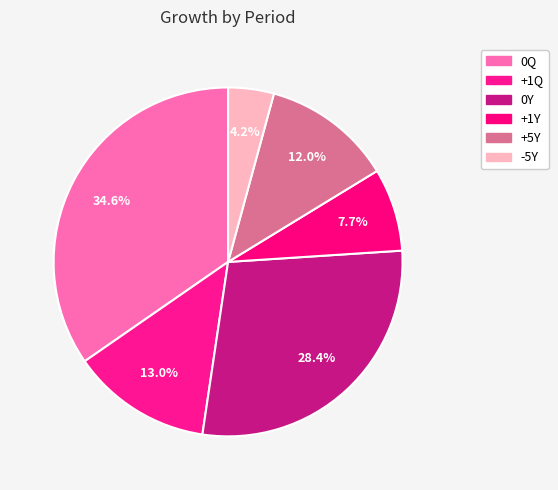

To the nearest percent, what is the combined percentage of +5Y and 0Q?

47%